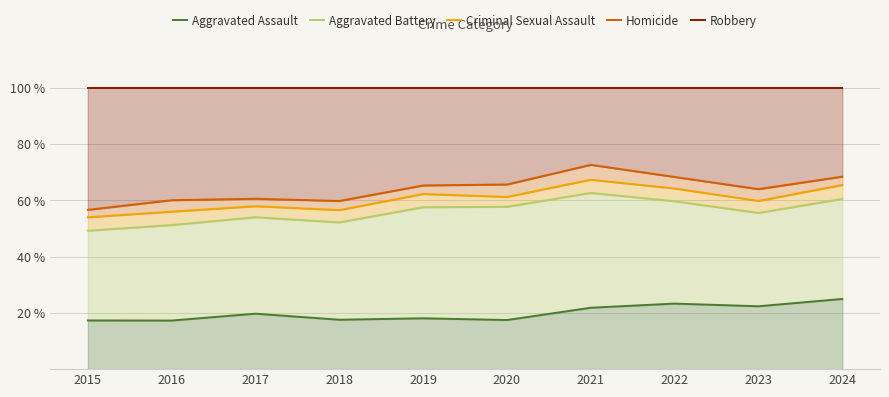

What is the difference between the maximum and second lowest values in the Aggravated Assault series?

7.6